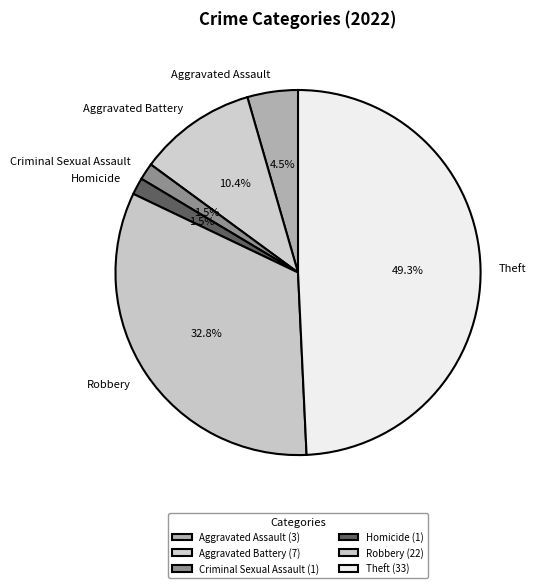

How many segments does this pie chart have?

6